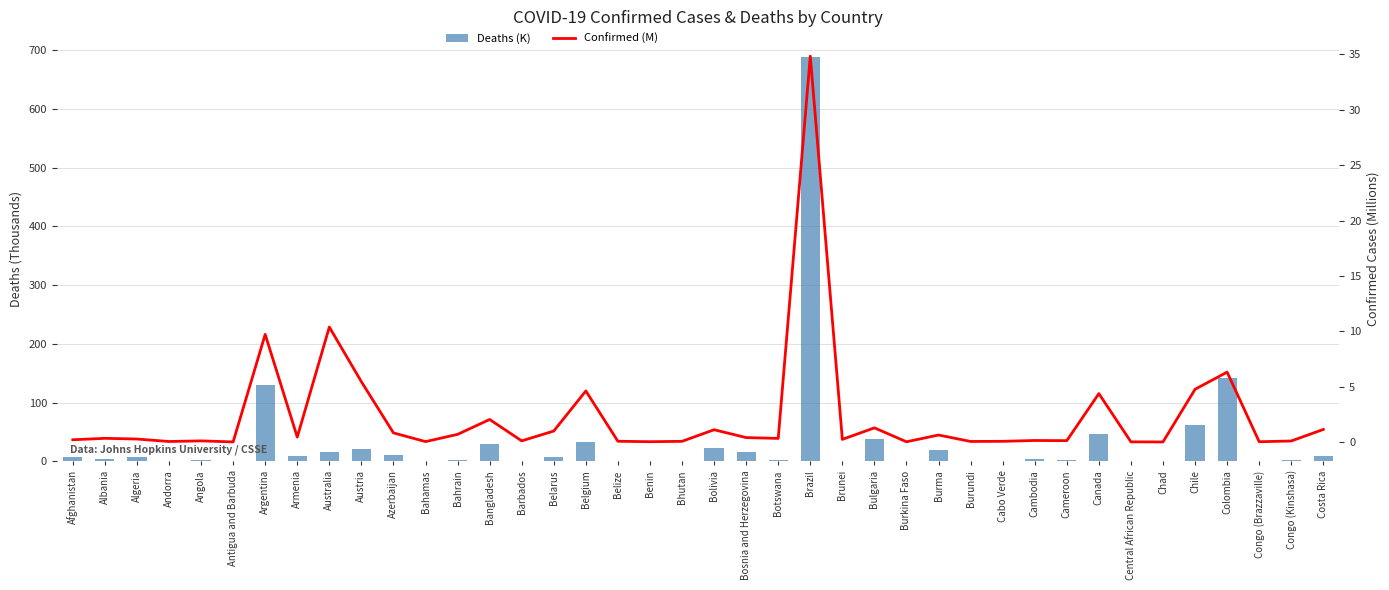

Is the value of Deaths (K) at Botswana greater than the value of Confirmed (M) at Chile?

No